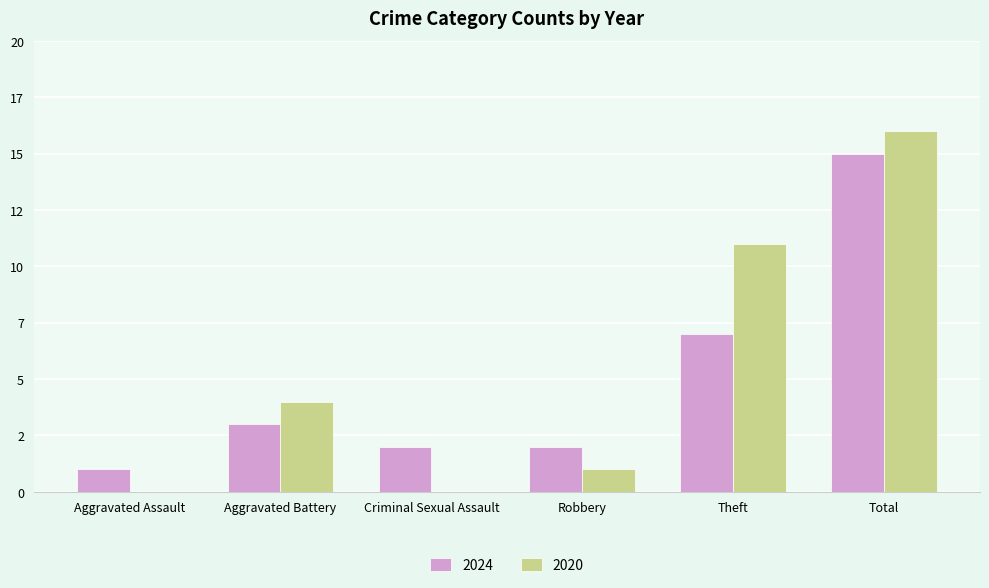

Is the value of 2020 at Aggravated Battery greater than the value of 2024 at Criminal Sexual Assault?

Yes